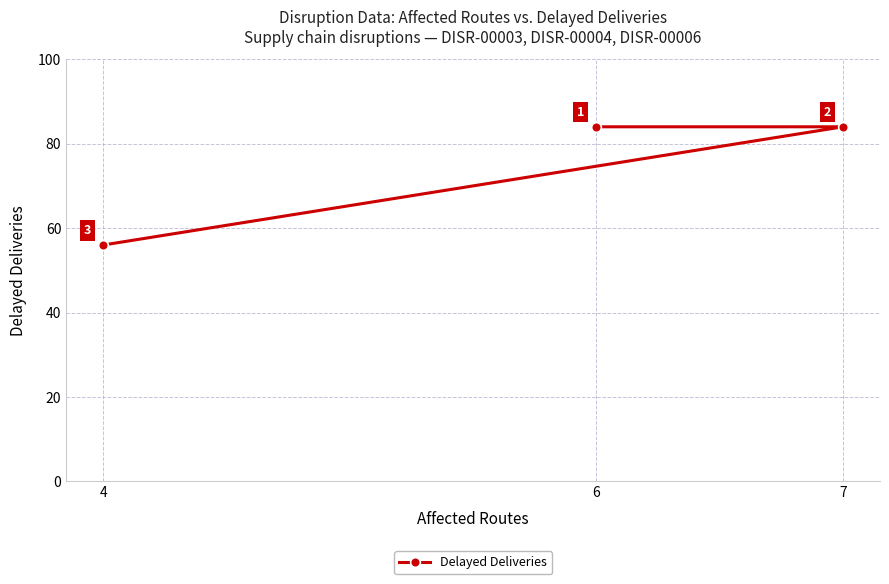

Approximately how many times larger is the value at 4 compared to 6?

0.7